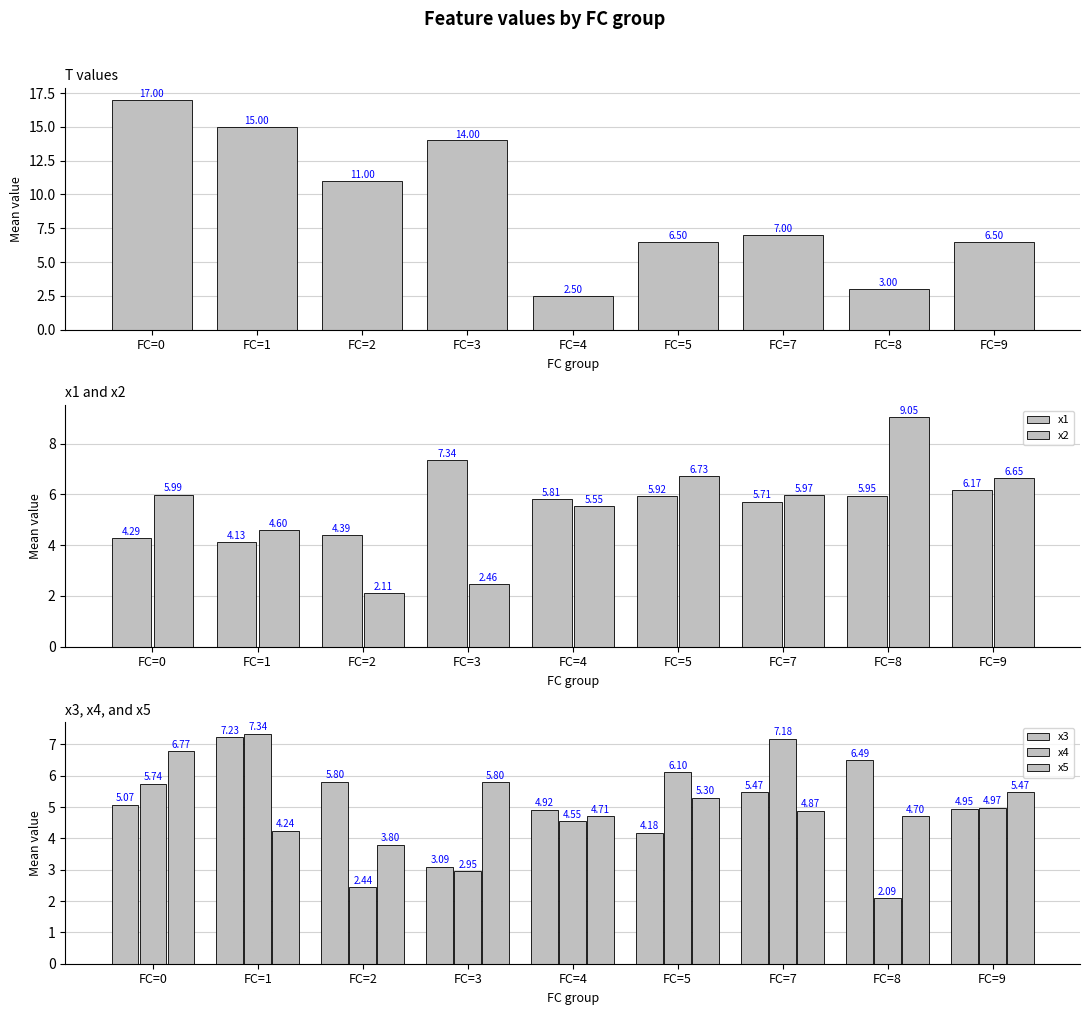

What value does the x1 series have at FC=2?

4.4